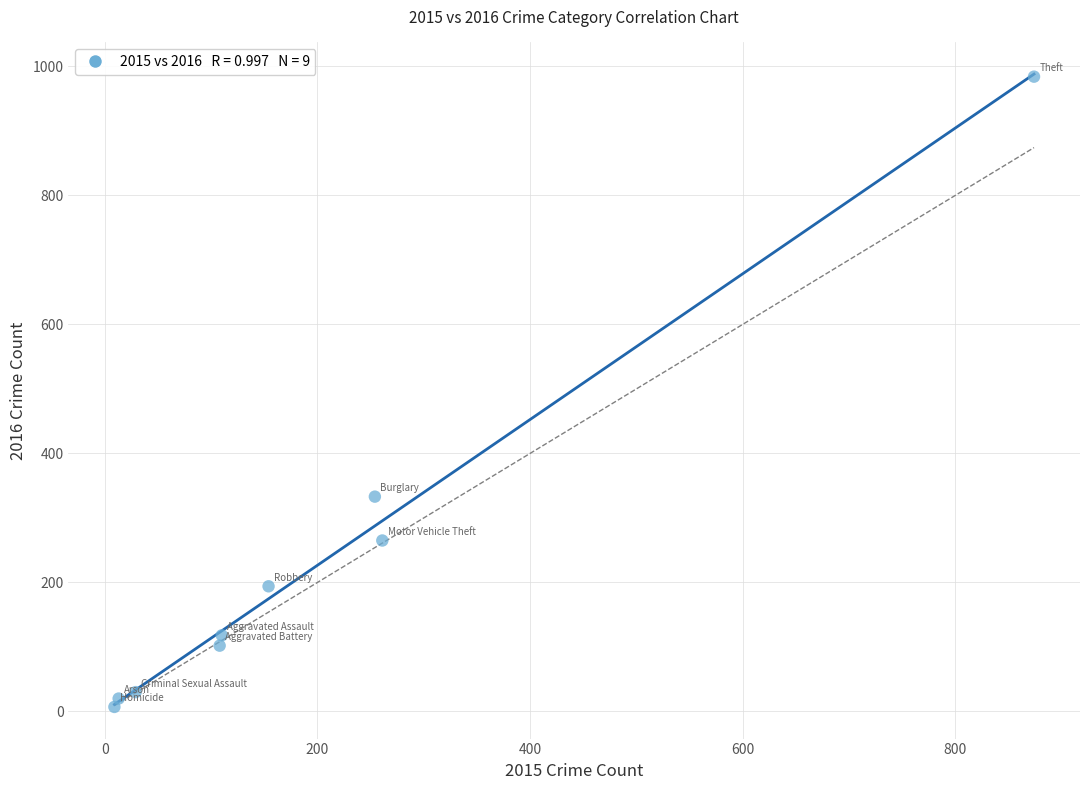

What is the range of X values (max minus min)?

865